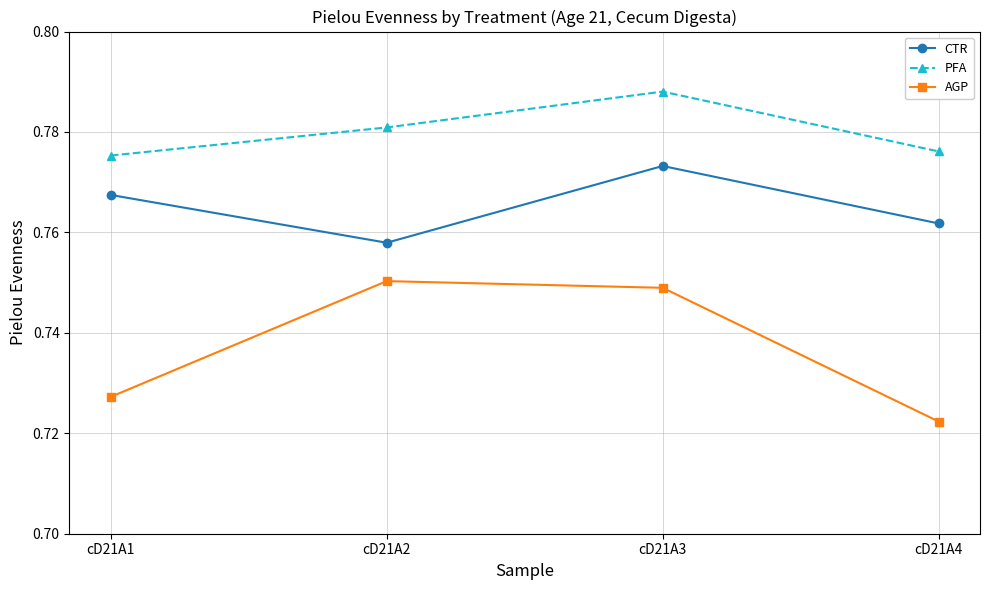

Where is PFA nearest to the value 0?

cD21A1